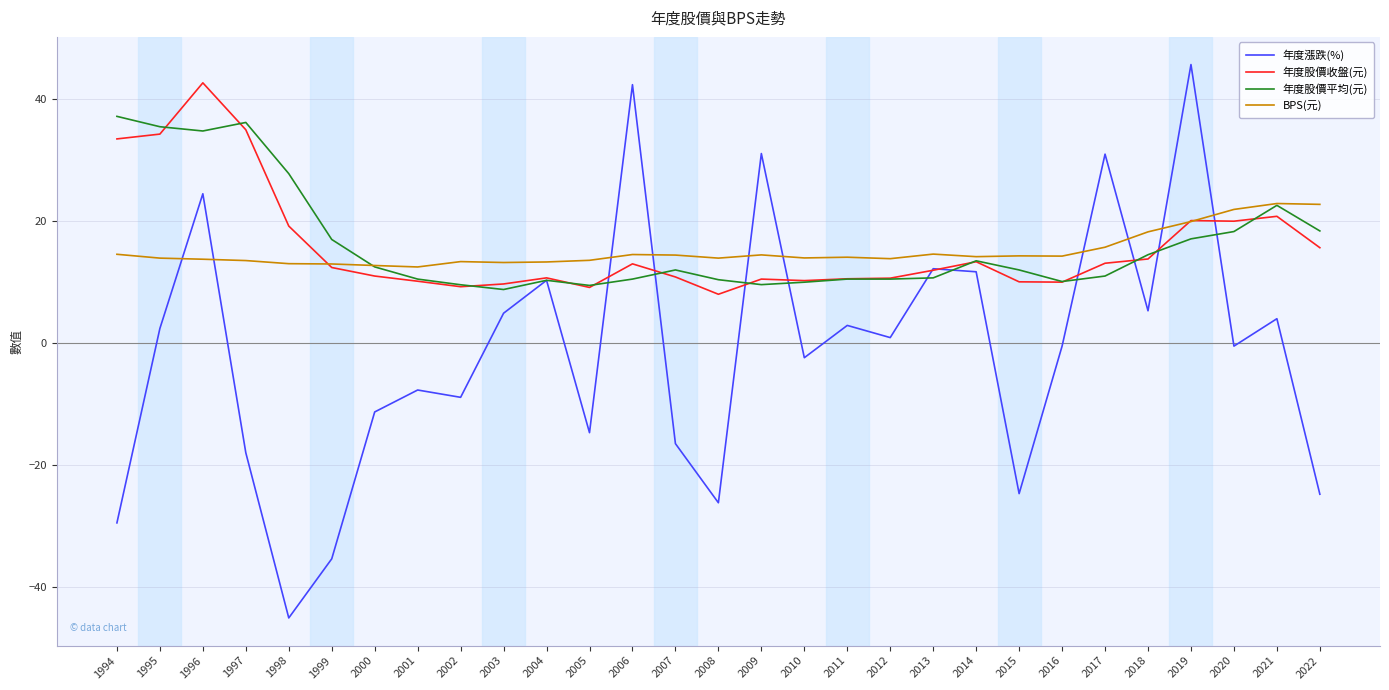

What is the total value across all series at 1996?

115.8